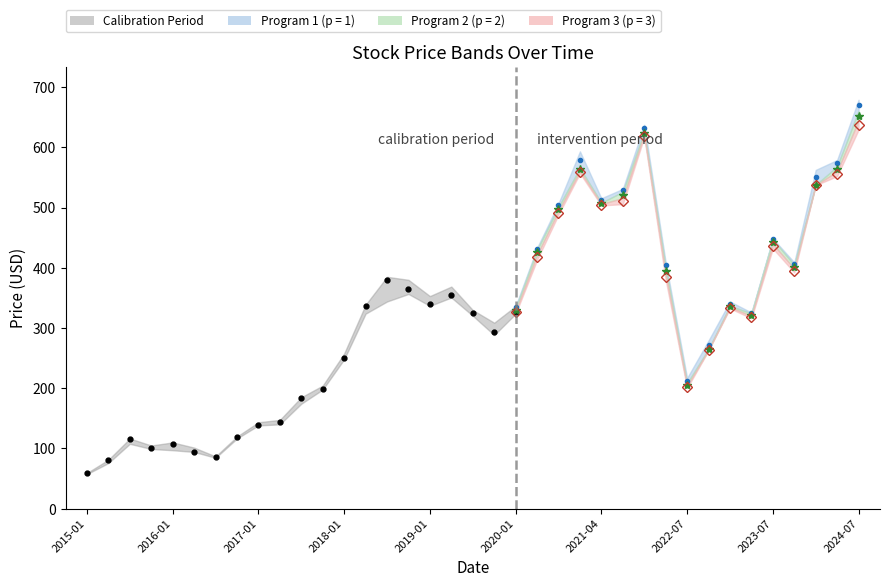

True or false: Low and High intersect in this chart.

False